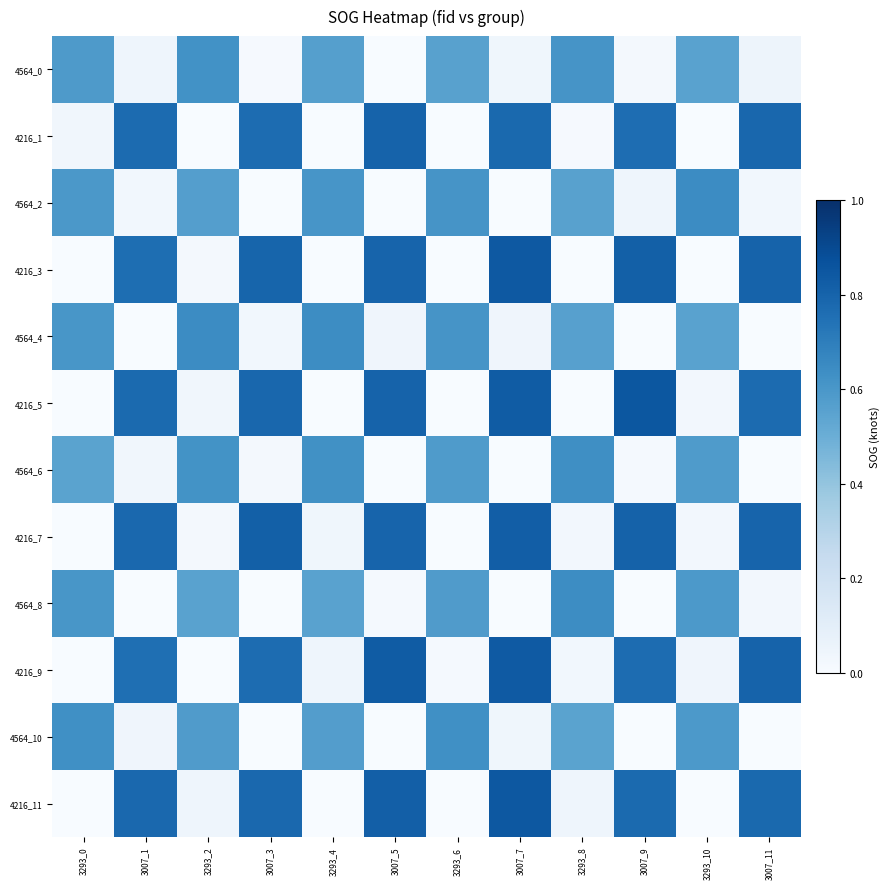

What is the total value across all series at 3293_6?

3.6